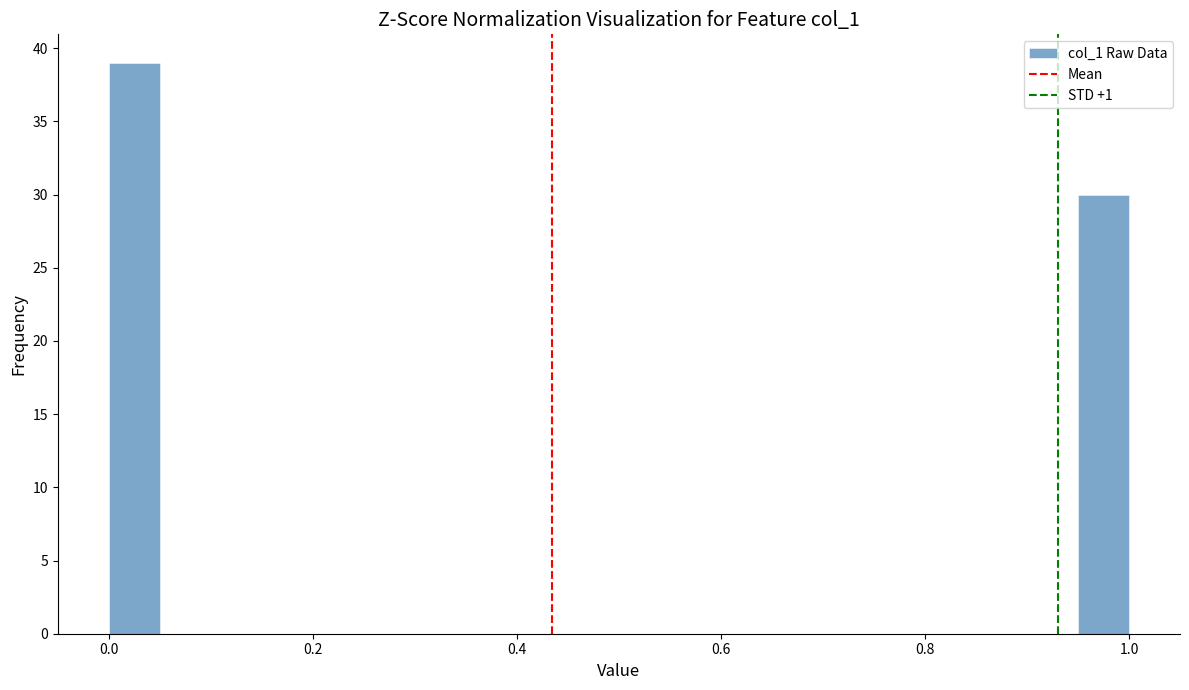

Read against the x-axis, roughly where is the centre of the tallest bar?

0.02